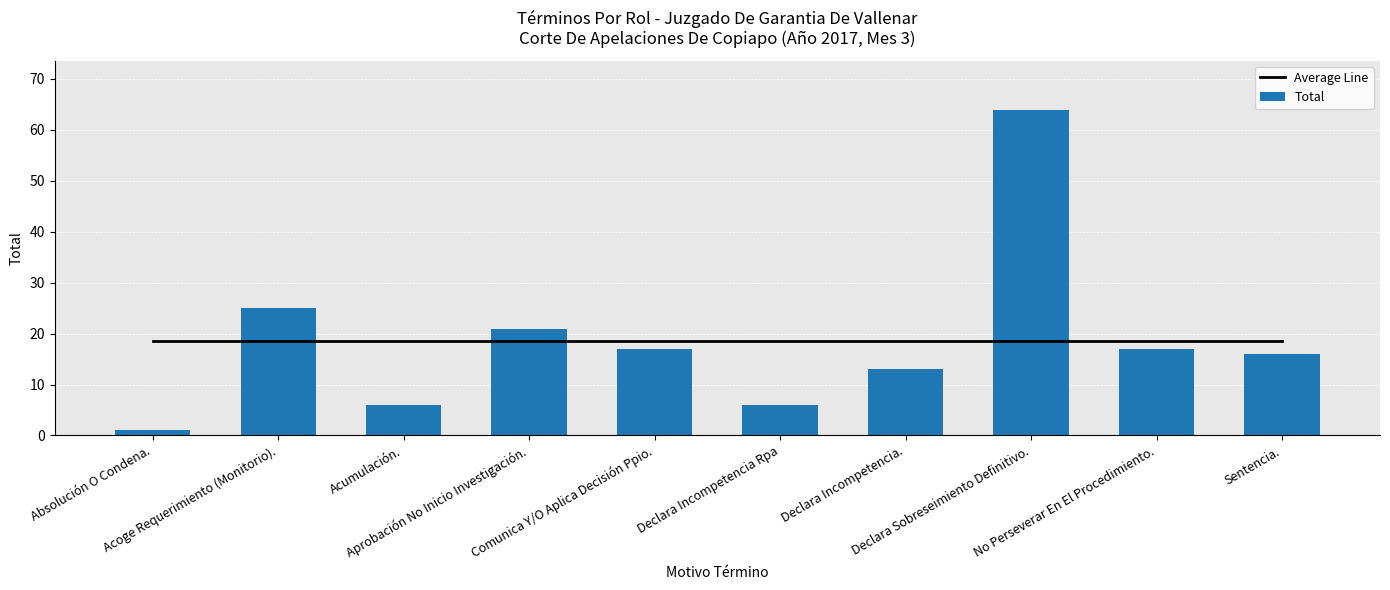

What position from the right is Acumulación.?

8